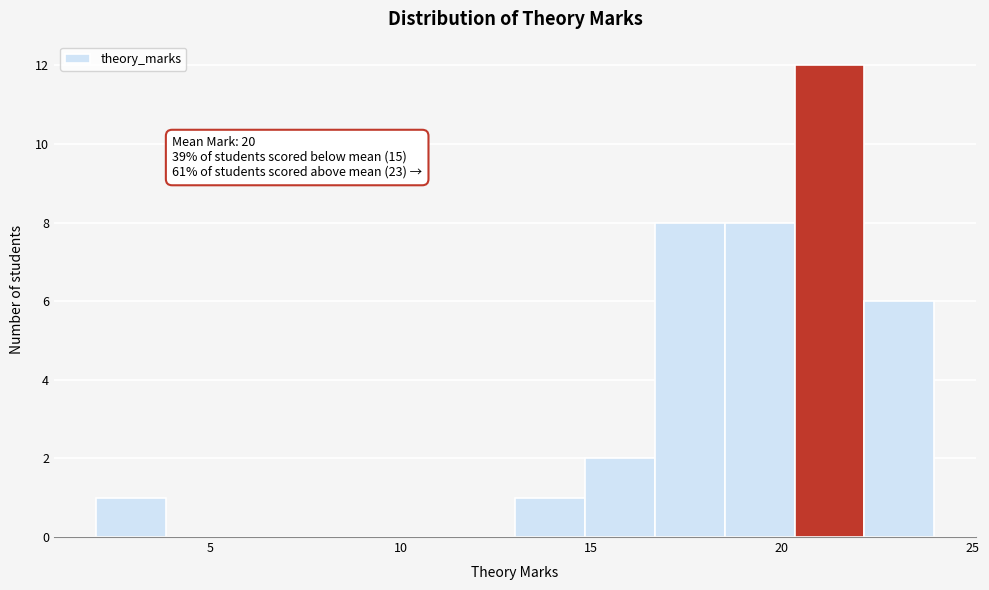

Read against the x-axis, roughly where is the centre of the tallest bar?

21.5